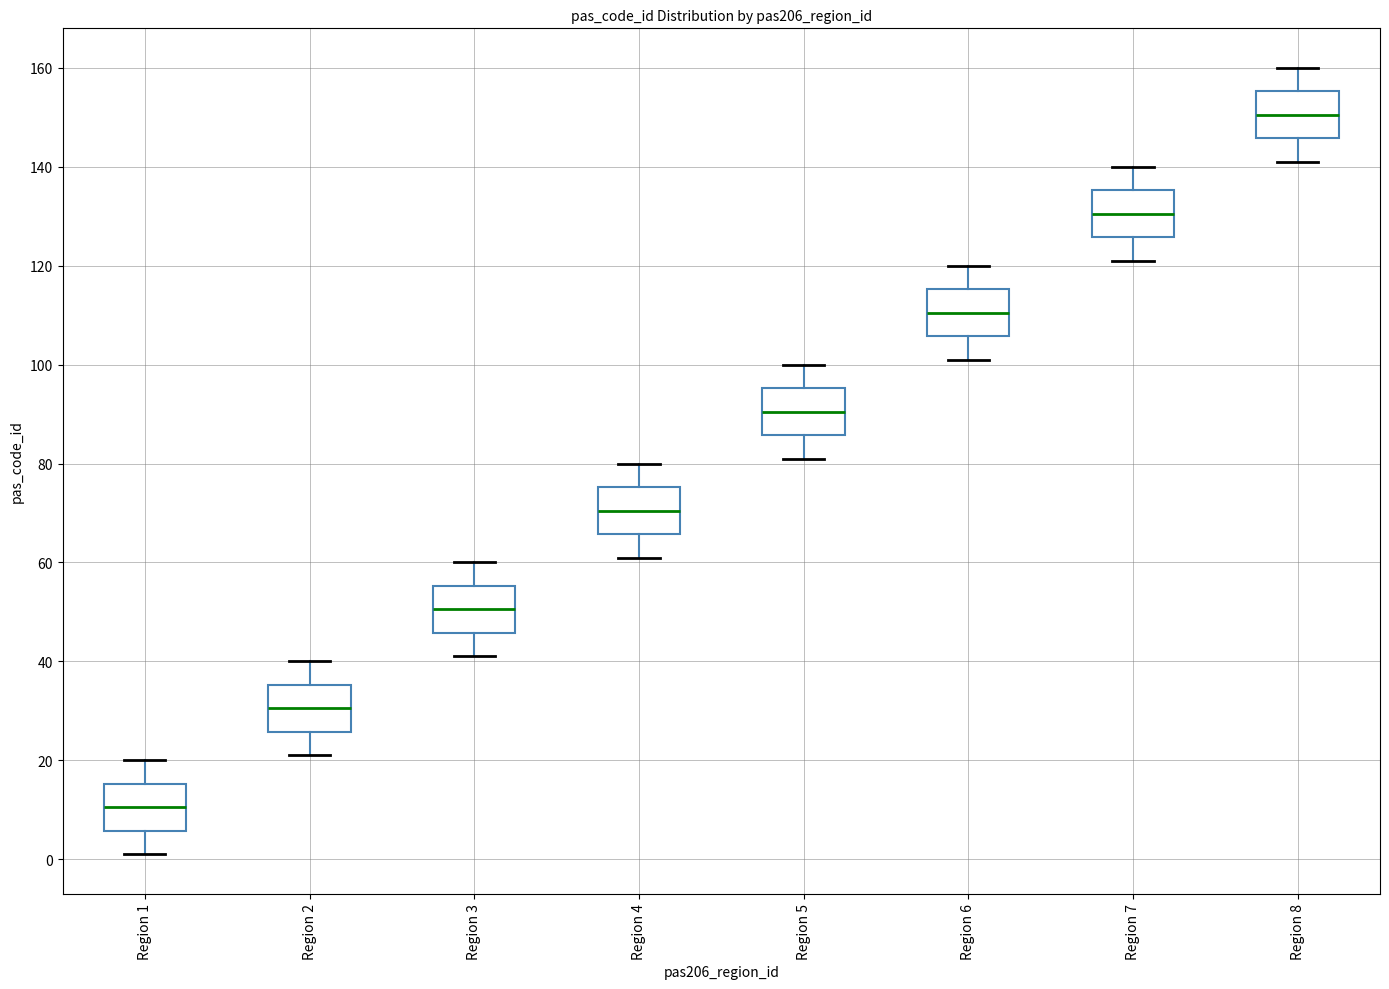

Reading left to right, transcribe this box plot: for each box, give where its median line is, the range the box spans, and where its two whiskers end, as read against the y-axis. The values are not printed on the chart, so give them approximately, as read against the axis.

Region 1: median 10, box 6 to 16, whiskers 2 to 20
Region 2: median 30, box 26 to 36, whiskers 22 to 40
Region 3: median 50, box 46 to 56, whiskers 42 to 60
Region 4: median 70, box 66 to 76, whiskers 62 to 80
Region 5: median 90, box 86 to 96, whiskers 82 to 100
Region 6: median 110, box 106 to 116, whiskers 102 to 120
Region 7: median 130, box 126 to 136, whiskers 122 to 140
Region 8: median 150, box 146 to 156, whiskers 142 to 160